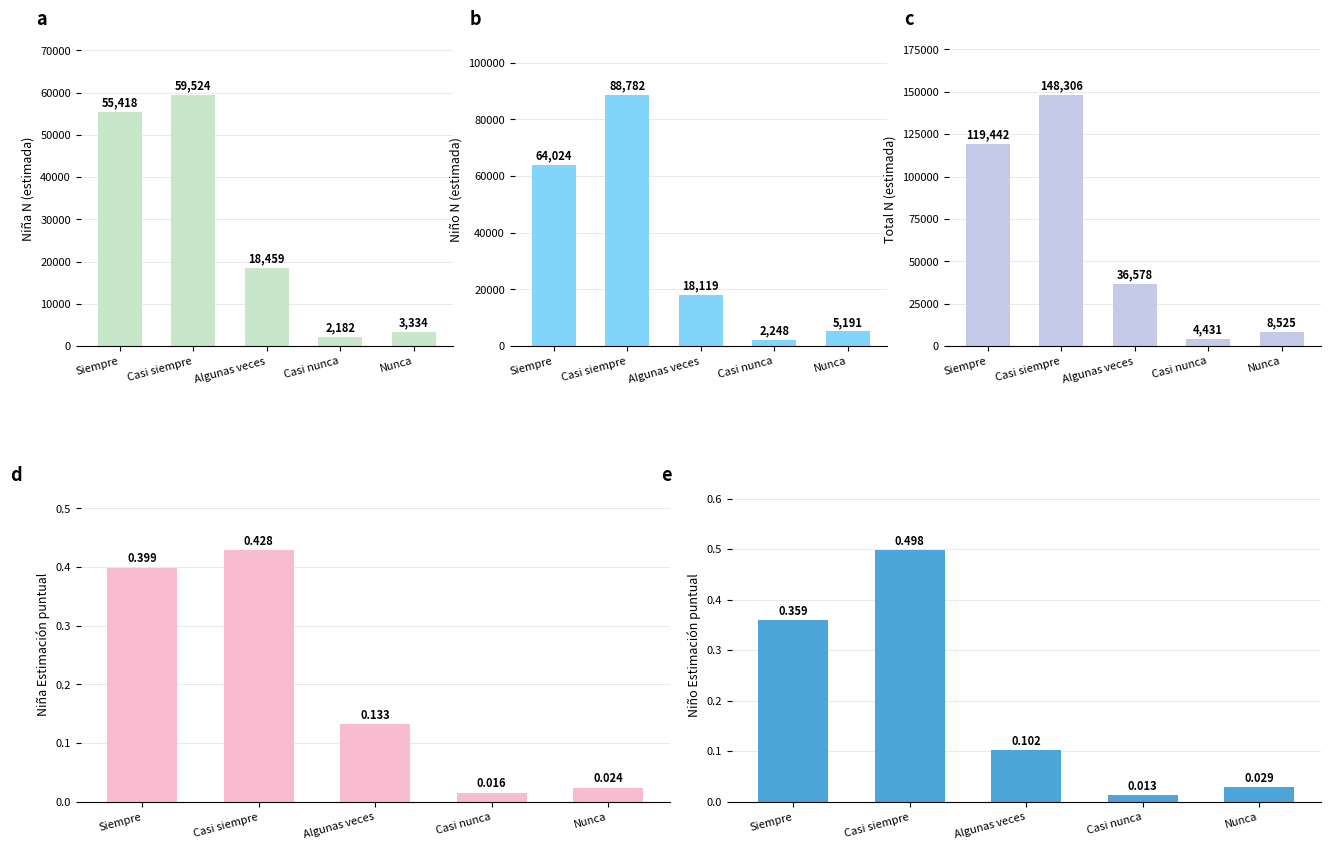

Reading left to right, extract all data points from this chart.

Niña N estimada: 55418.0	59524.0	18459.0	2182.0	3334.0
Niño N estimada: 64024.0	88782.0	18119.0	2248.0	5191.0
Total N estimada: 119442.0	148306.0	36578.0	4431.0	8525.0
Niña Estimación: 0.4	0.4	0.1	0.0	0.0
Niño Estimación: 0.4	0.5	0.1	0.0	0.0